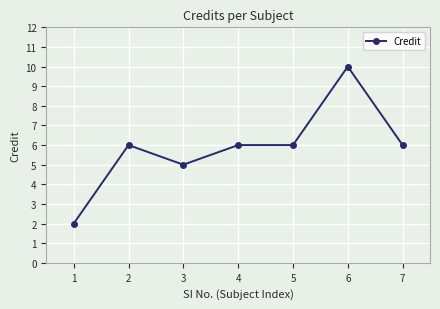

Where is the first local minimum?

3